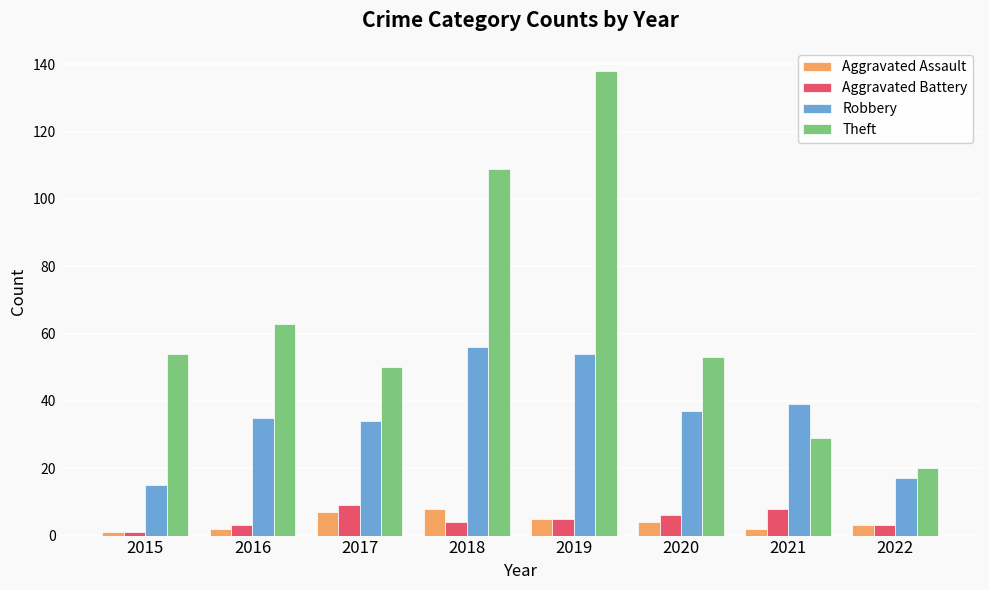

At 2021, list the series in order from smallest to largest.

Aggravated Assault, Aggravated Battery, Theft, Robbery